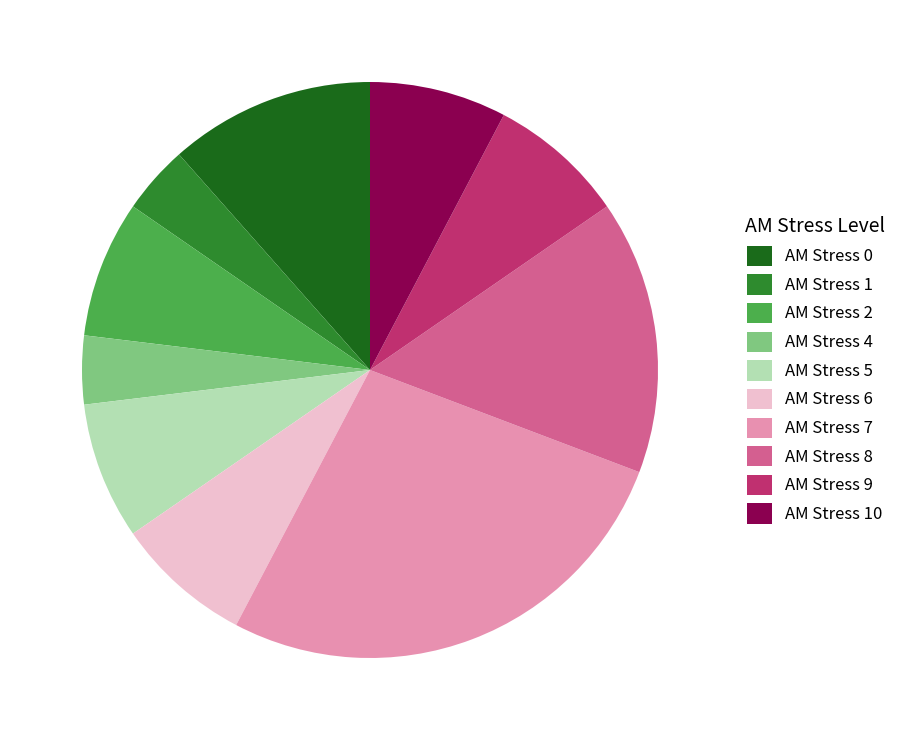

The AM Stress 5 slice represents 8% of the pie. True or false?

True